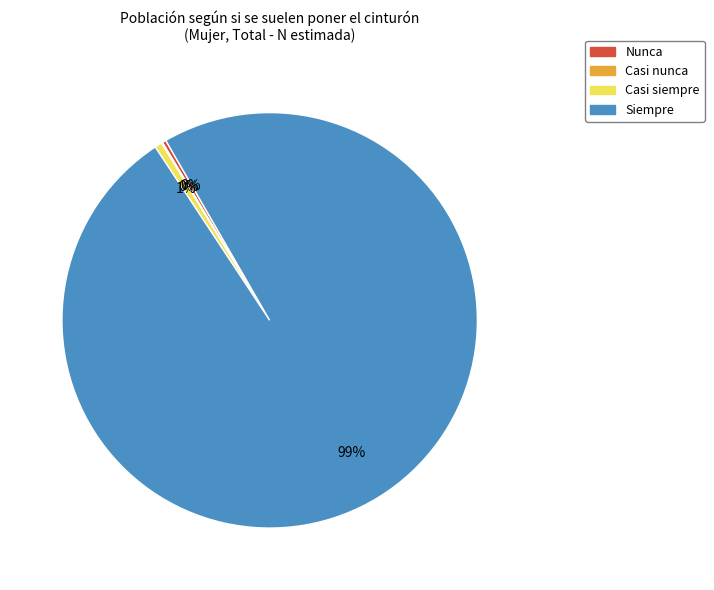

To the nearest percent, what percentage of the pie is Siempre?

99%